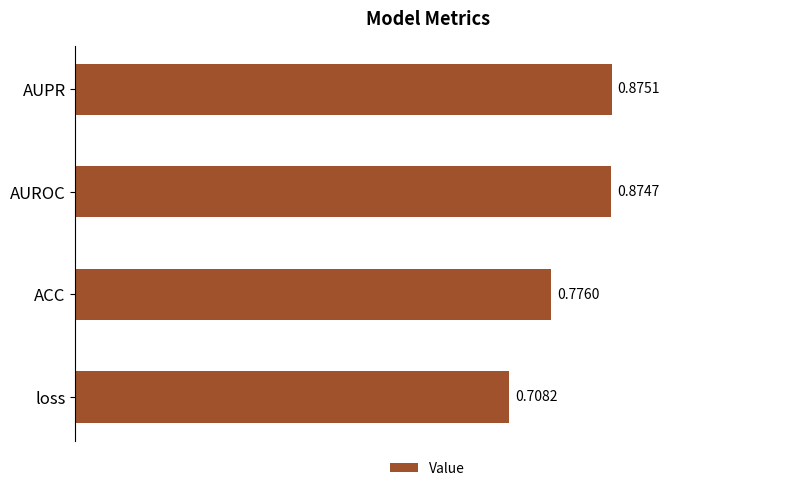

What is the sum of all values?

3.2